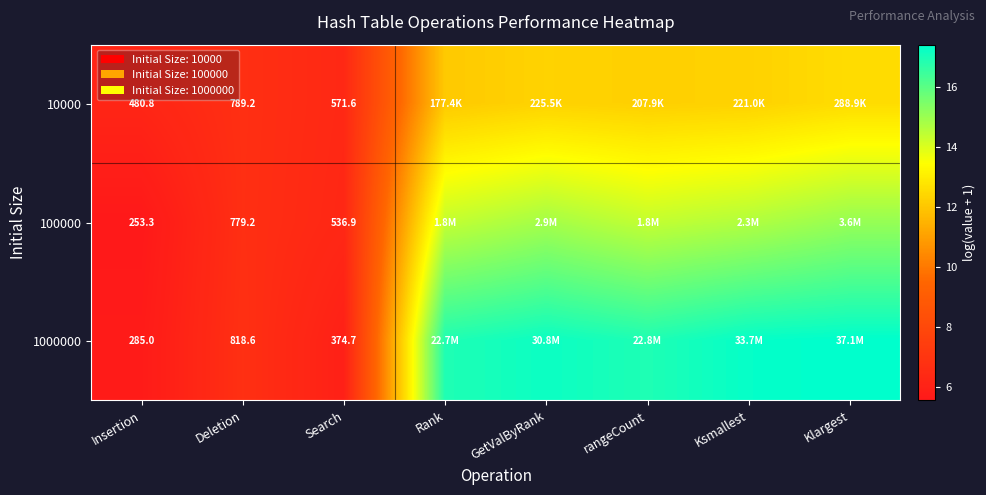

How many distinct data groups are displayed?

3